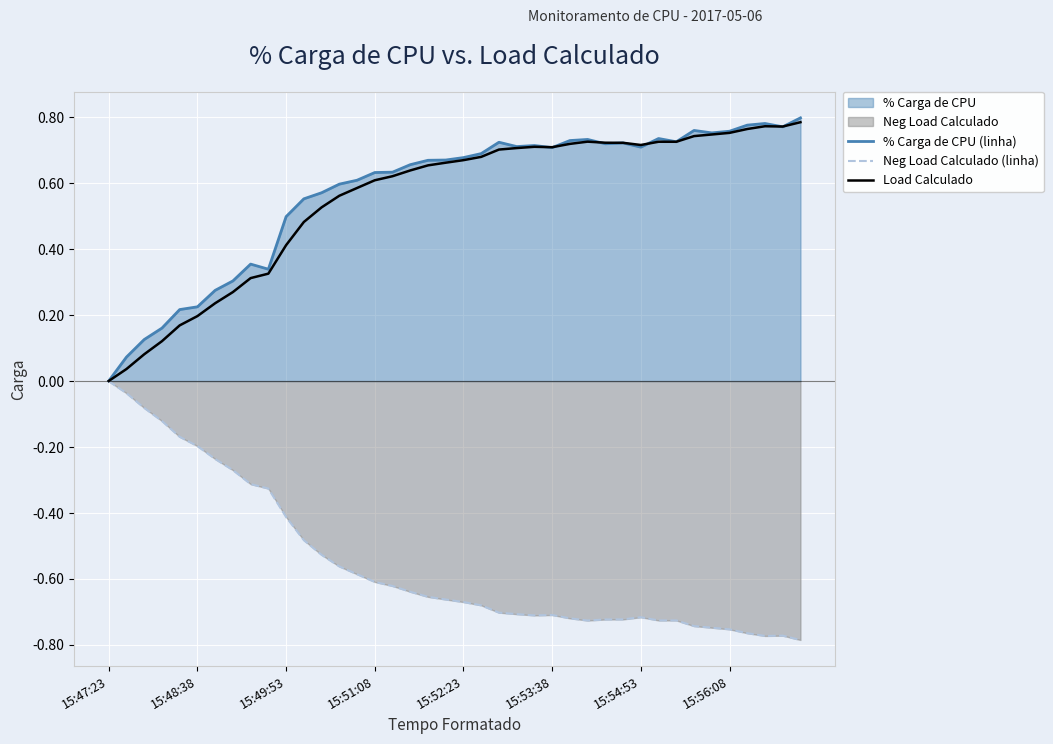

What is the label of the 1st point from the left?

15:47:23